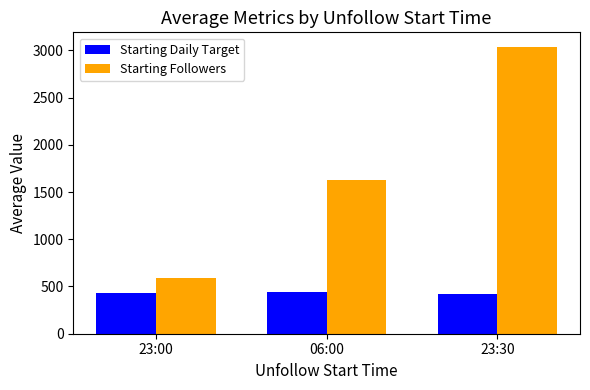

Which series changed the most between 06:00 and 23:30?

Starting Followers